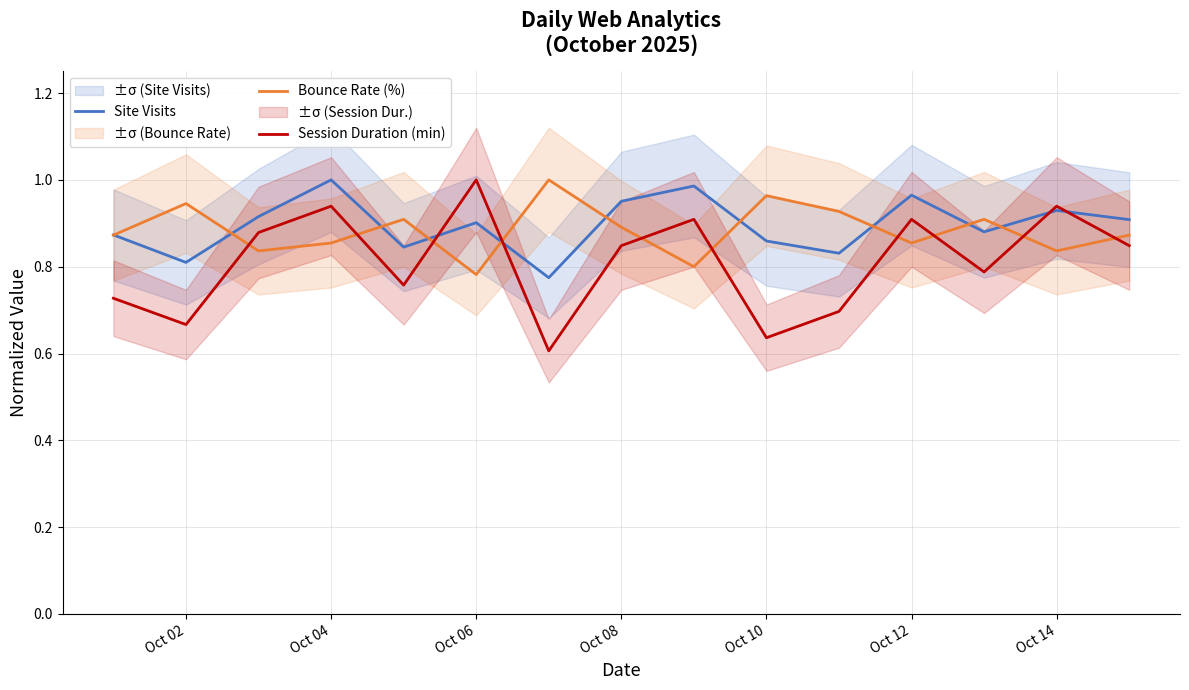

Where is the first local maximum for Bounce Rate (%)?

Oct 02